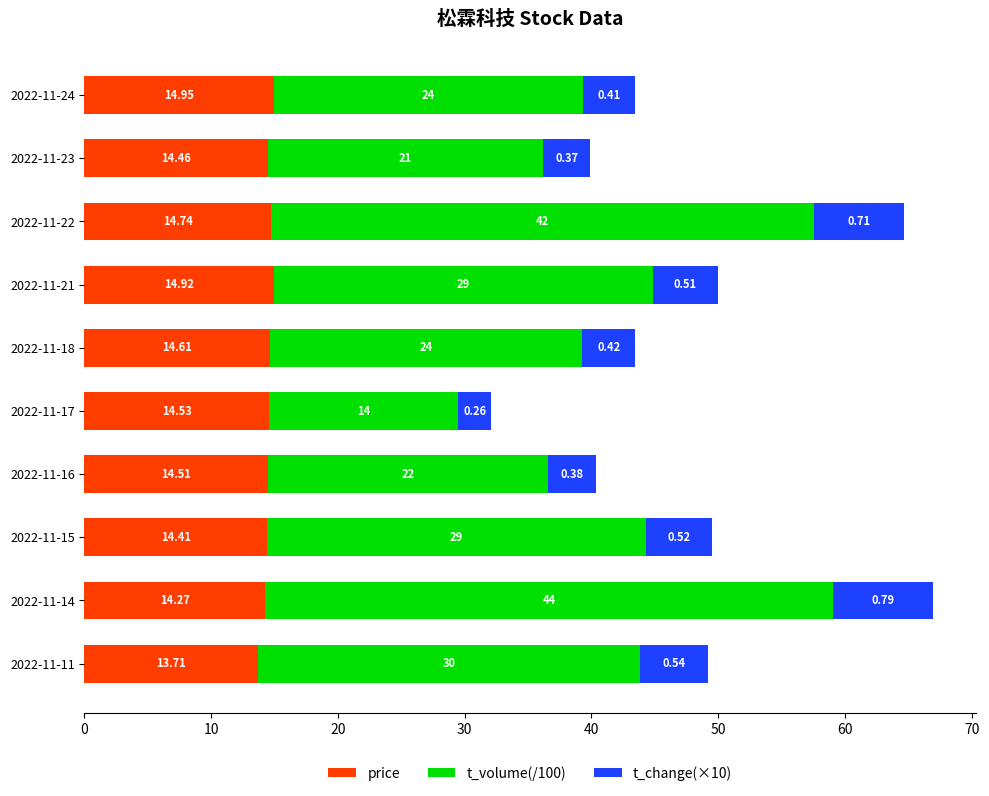

What are all the series names shown in the legend?

price, t_volume(/100), t_change(×10)